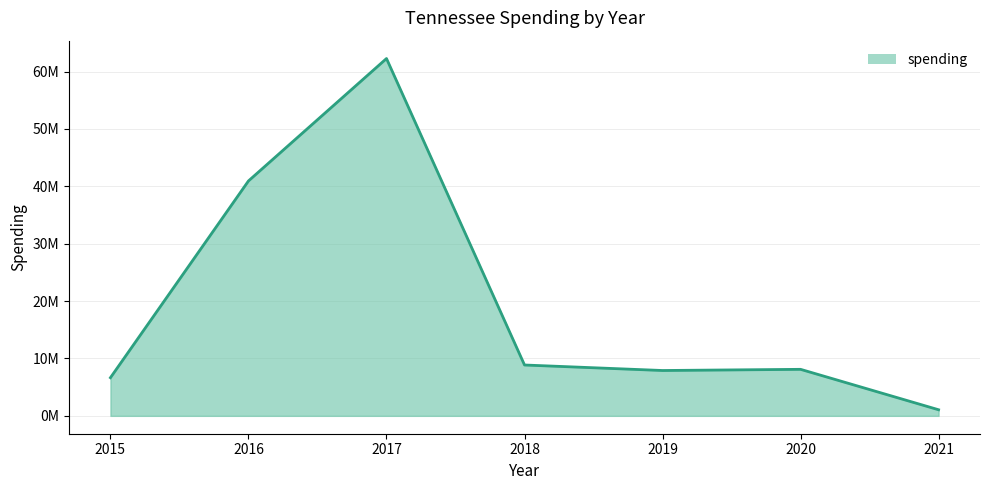

True or false: the data has more than 1 interior local peaks.

True